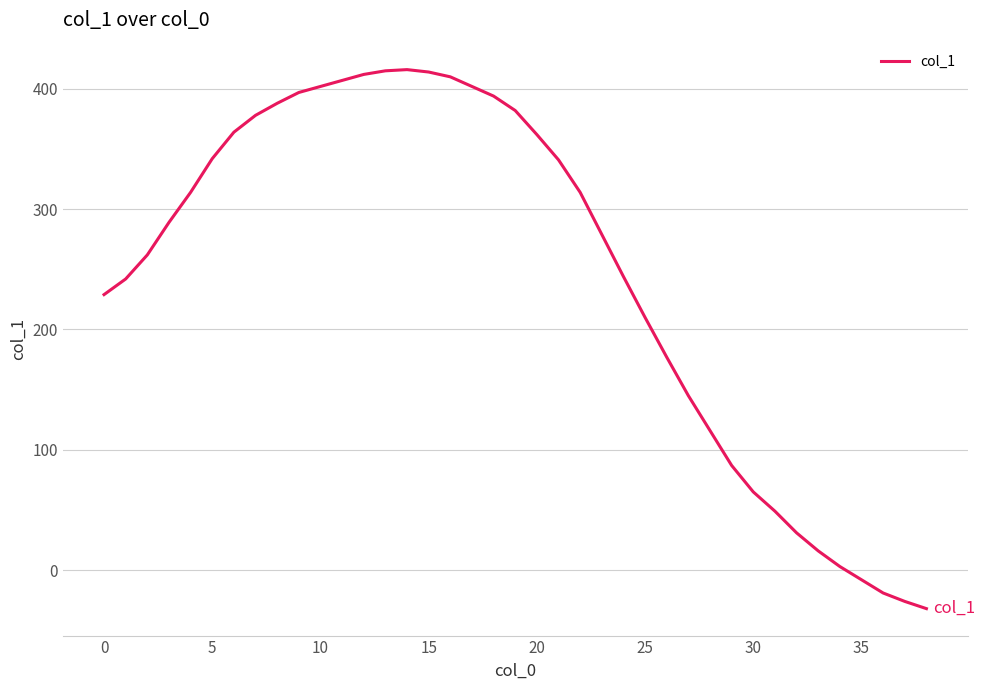

What is the smallest value displayed?

-32